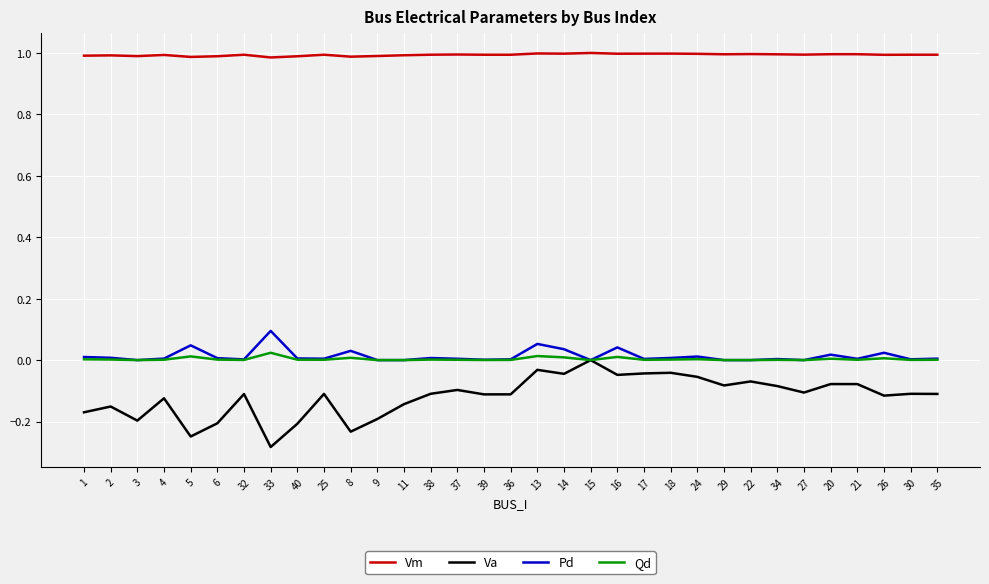

Which series has the largest total across all categories?

Vm